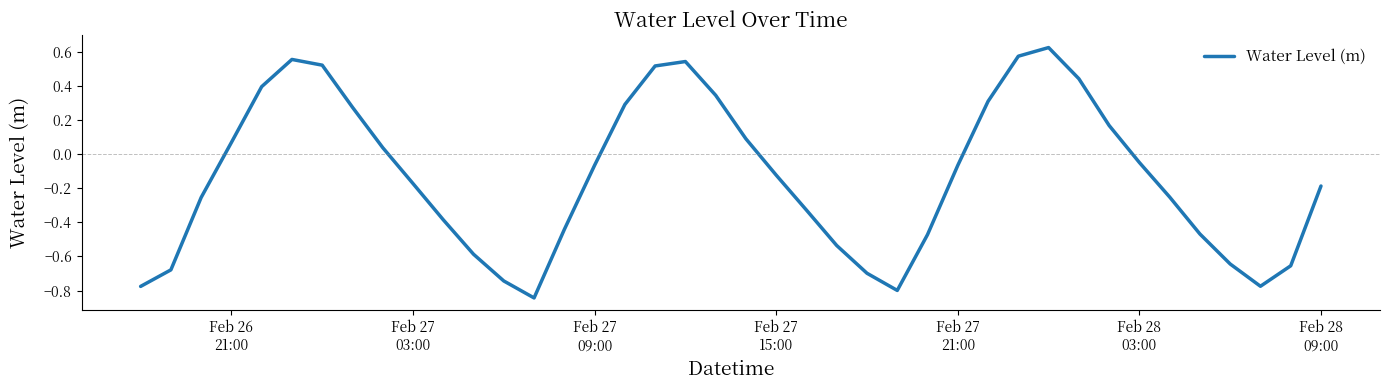

What is the difference between the maximum and minimum values?

1.5